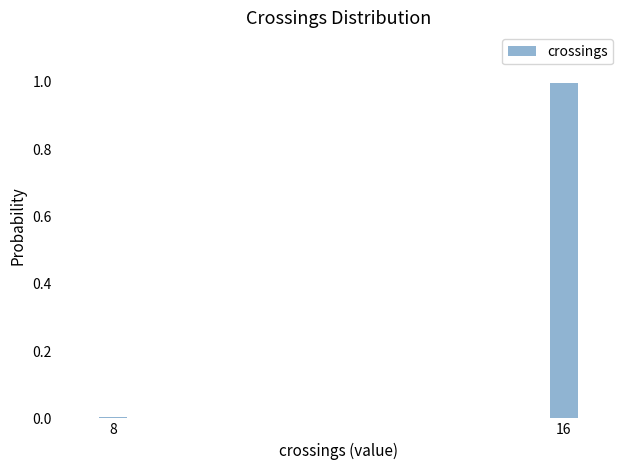

What value does the data have at 16?

1.0